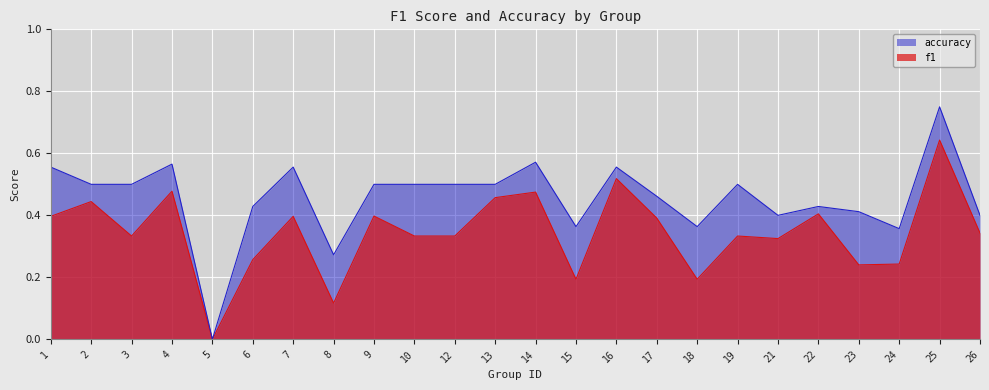

Is it true that f1 equals 0.4 at 1?

True